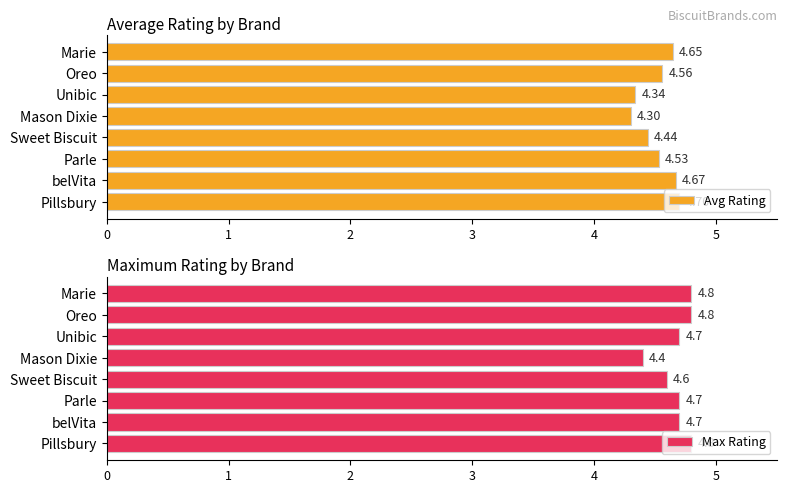

What are all the series names shown in the legend?

Avg Rating, Max Rating